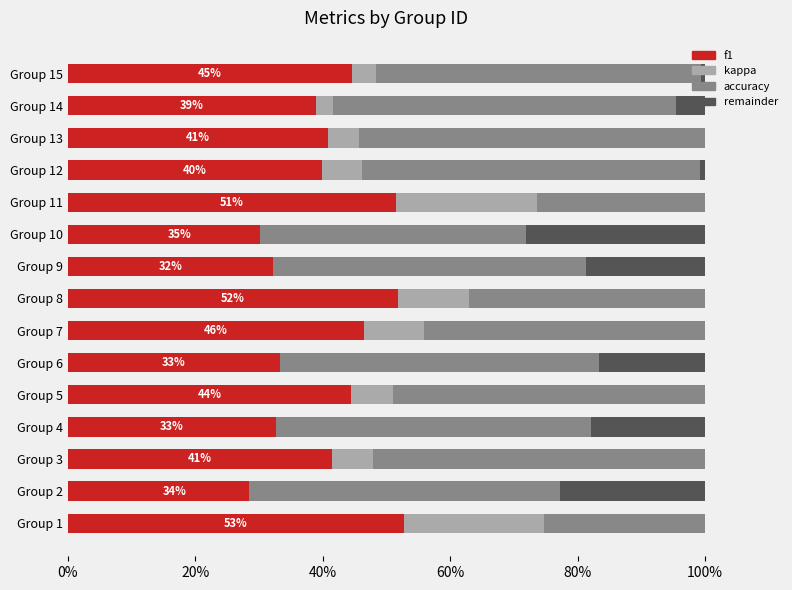

Read the f1 value at Group 14.

0.4